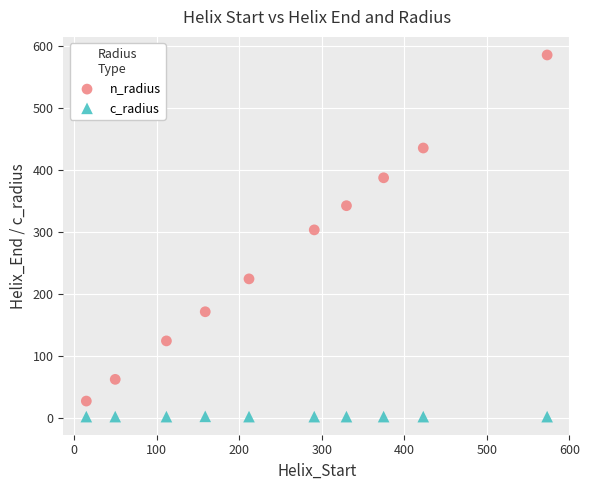

What is the X range (max minus min) for the scatter plot?

558.0